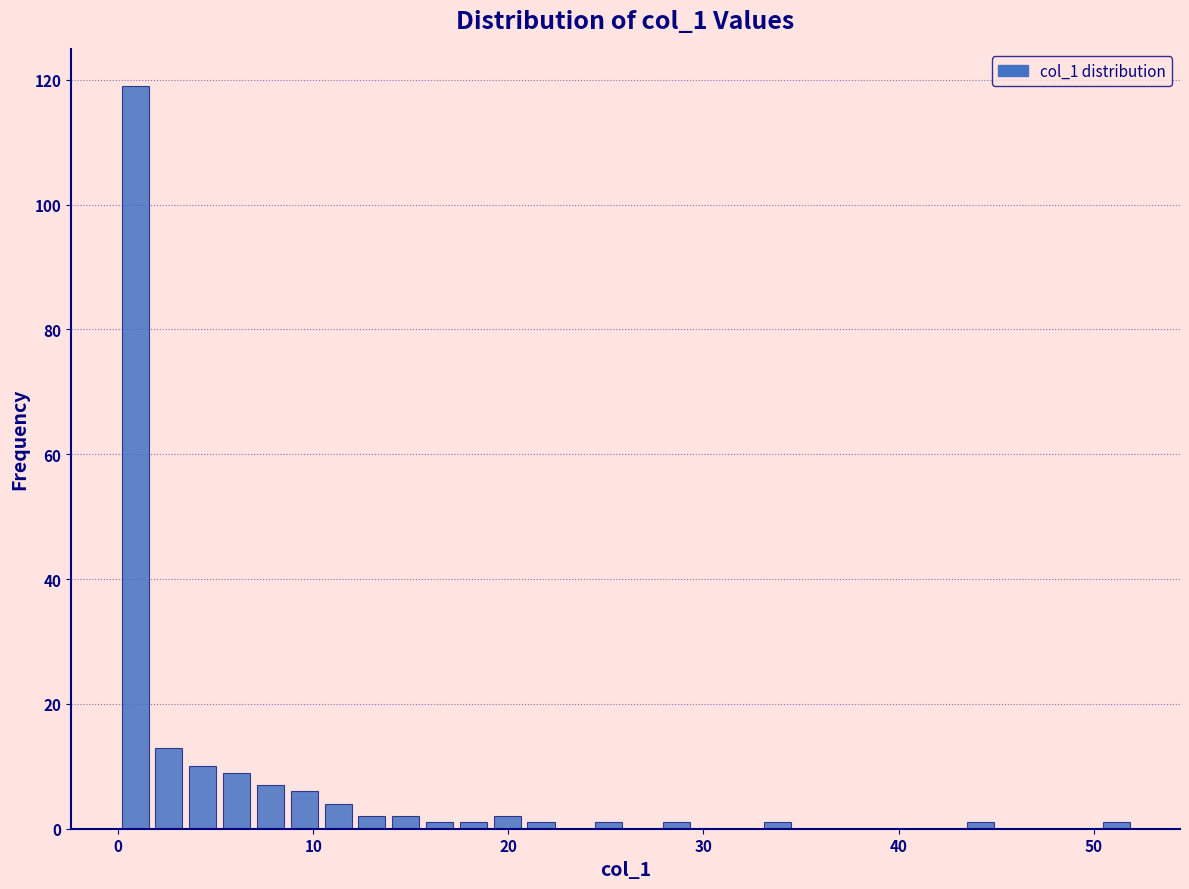

Around what value on the x-axis is the tallest bar? Give the approximate position of its centre, as read against the axis.

1